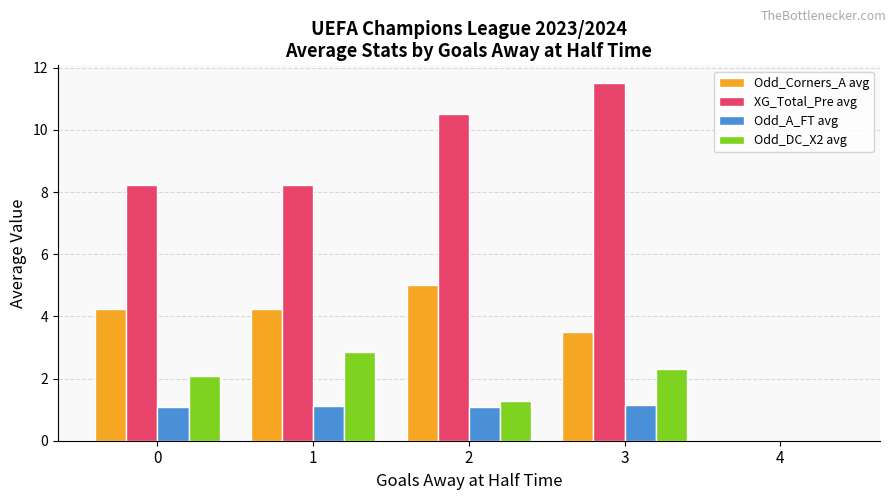

How many data points does each series have?

5